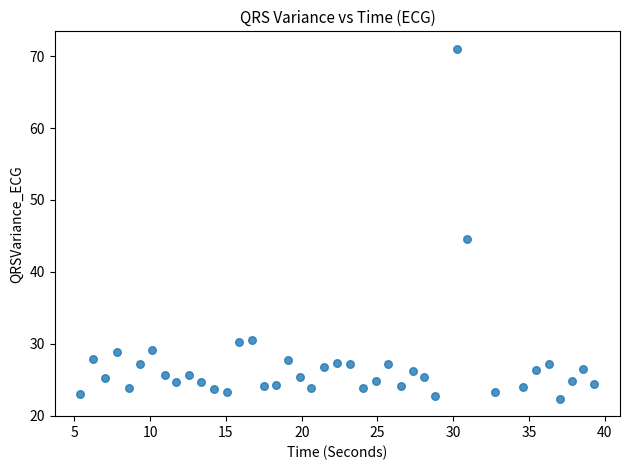

What is the range of Y values (max minus min)?

48.6